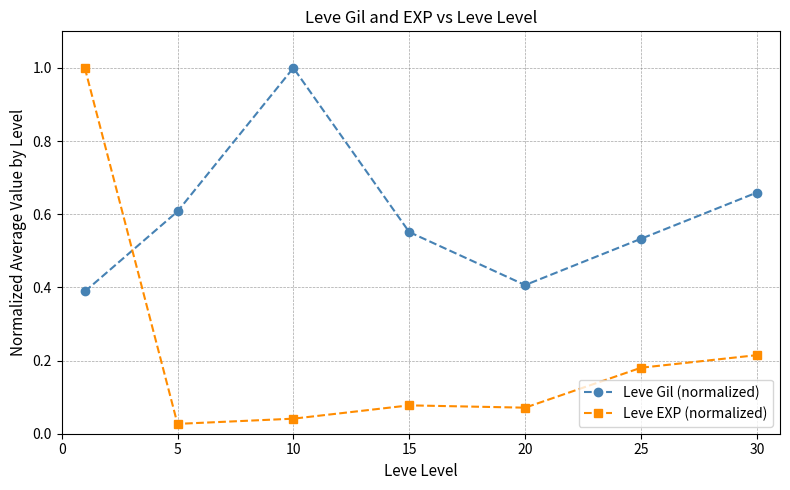

What is the maximum value for Leve Gil (normalized)?

1.0